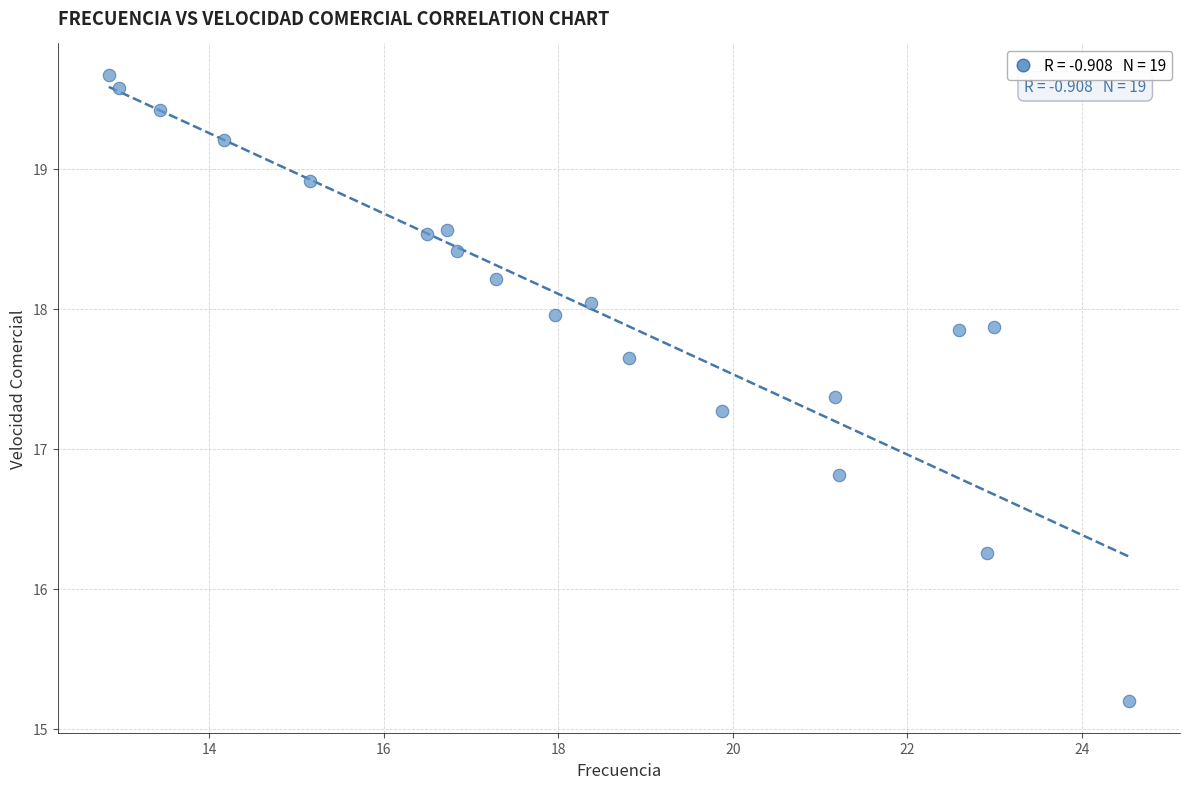

What is the range of Y values (max minus min)?

4.5